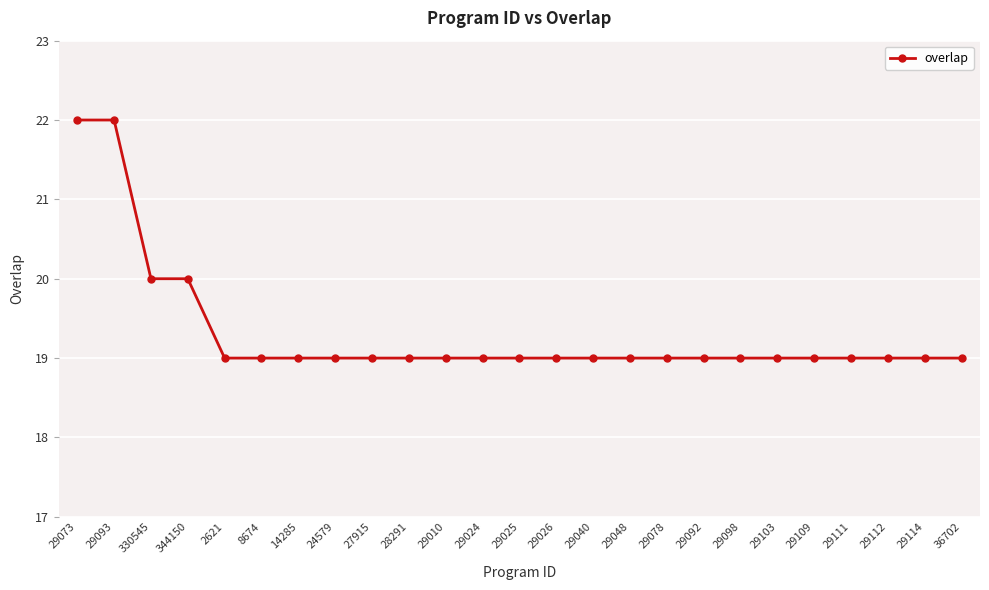

What is the sum of all values?

483